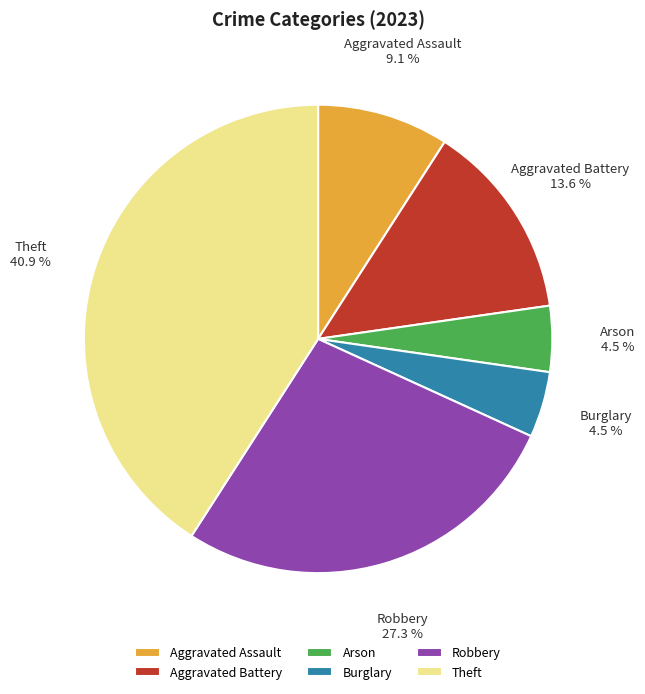

How many slices are in this pie chart?

6